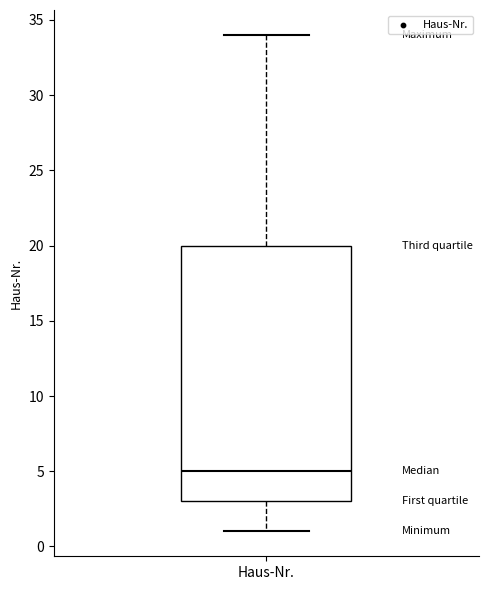

Read this box plot against the y-axis: the position of the median line, the range covered by the box, and the ends of both whiskers. The values are not printed on the chart, so give them approximately, as read against the axis.

median 5, box 3 to 20, whiskers 1 to 34